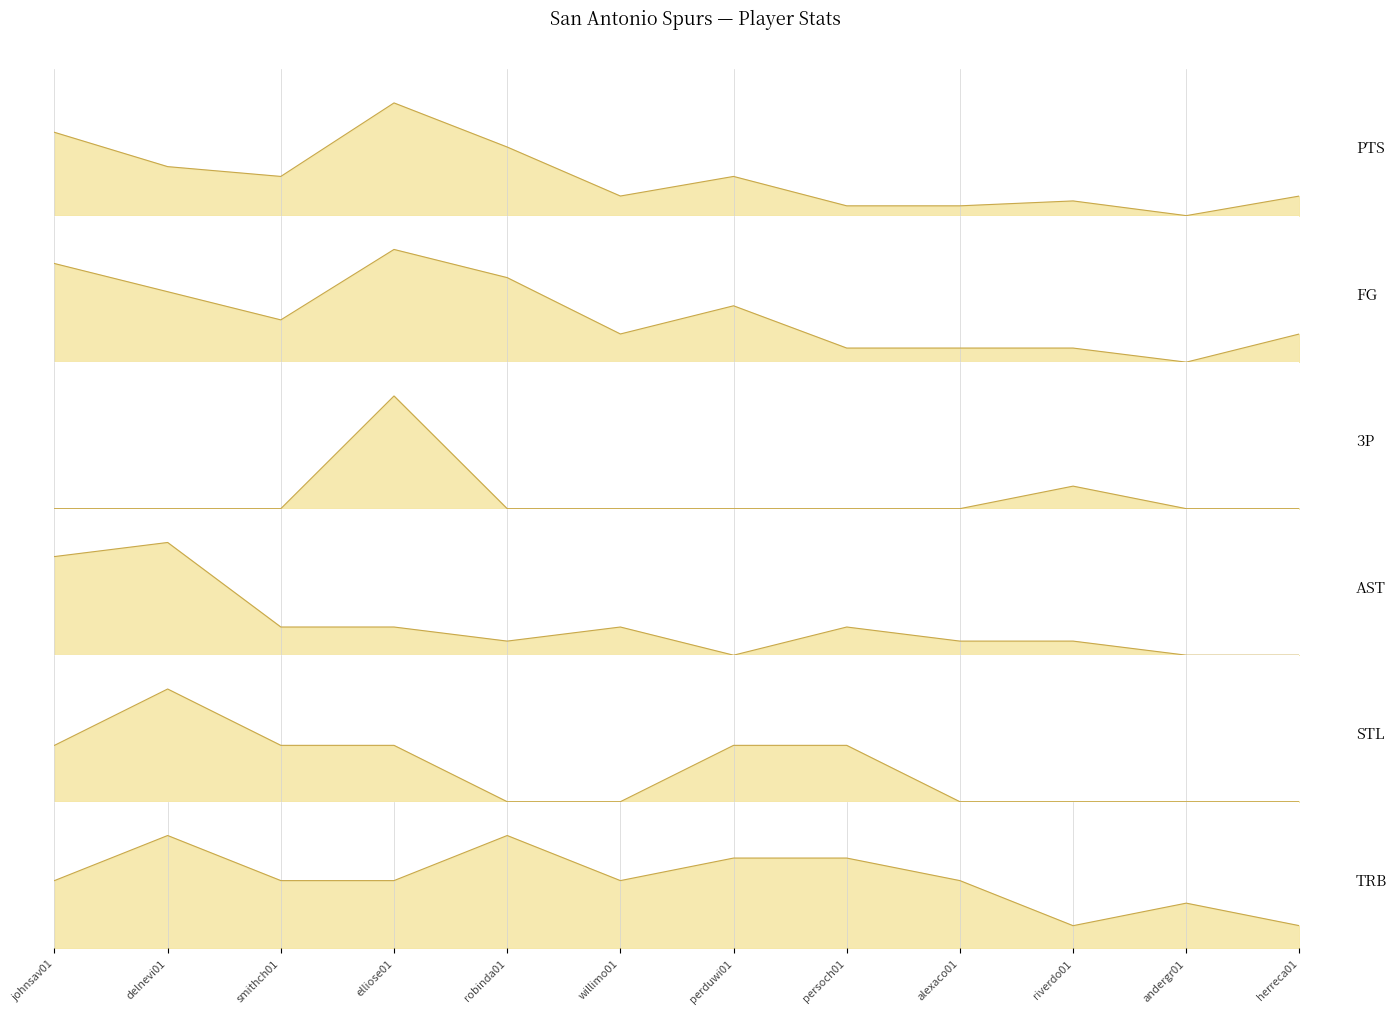

Is it true that PTS equals 0 at andergr01?

True